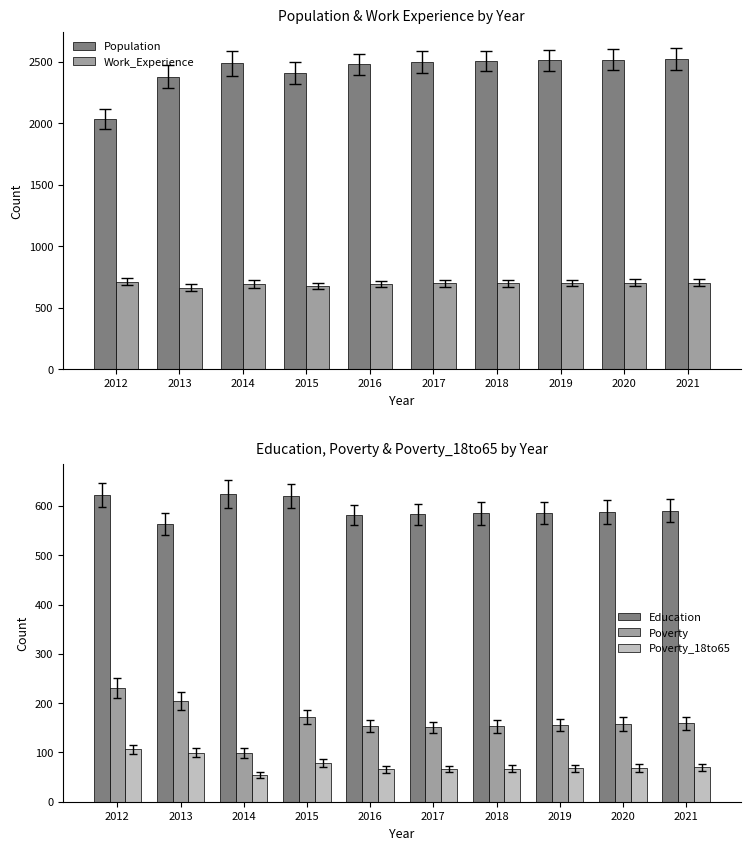

What are all the series names shown in the legend?

Population, Work_Experience, Education, Poverty, Poverty_18to65